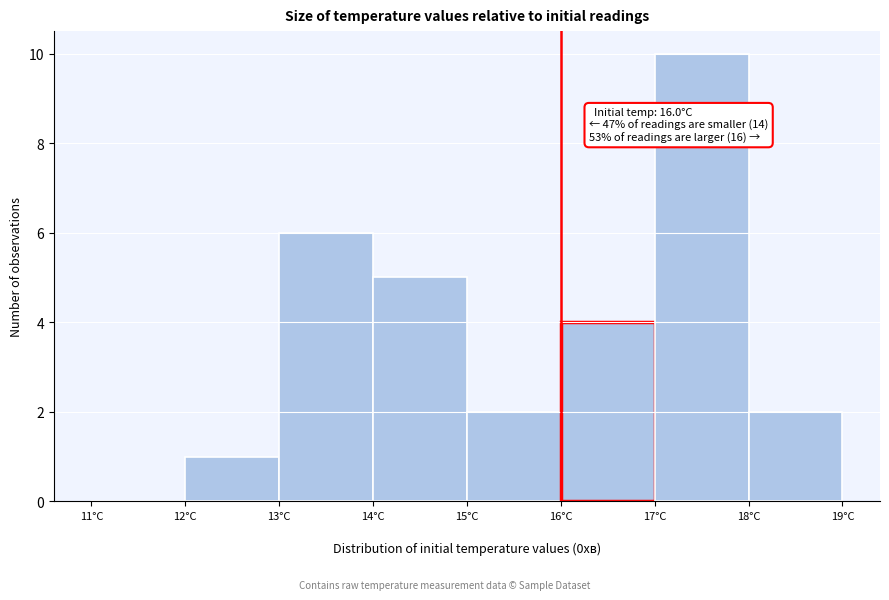

Over which range of the x-axis is the bar tallest?

17 to 18